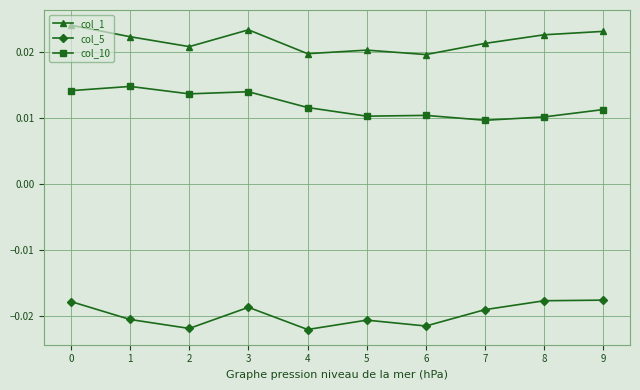

Rank the series at 1 from highest to lowest value.

col_1, col_10, col_5